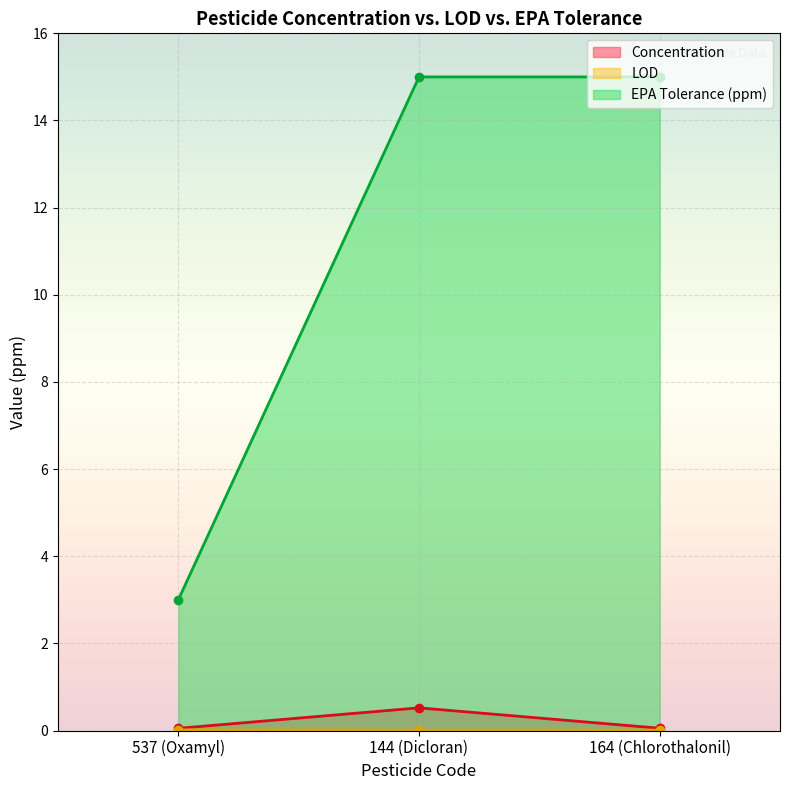

Is it true that Concentration equals 0.1 at 537 (Oxamyl)?

False